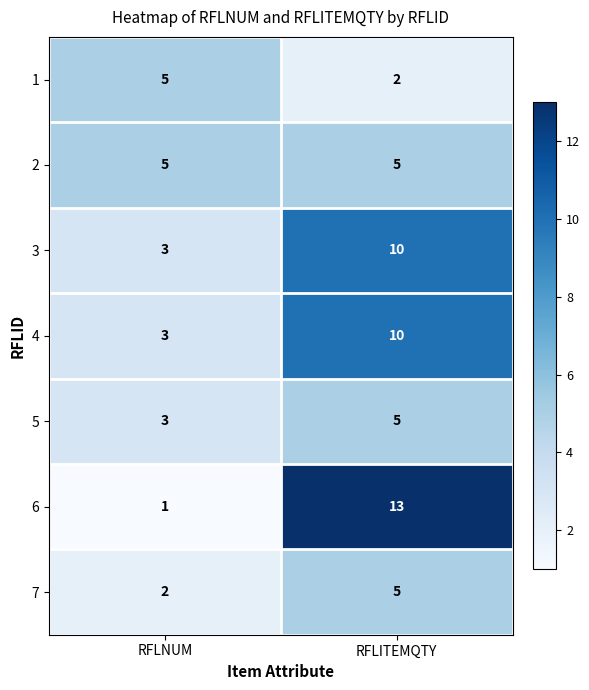

The 7 series shows 2 at RFLNUM. True or false?

True